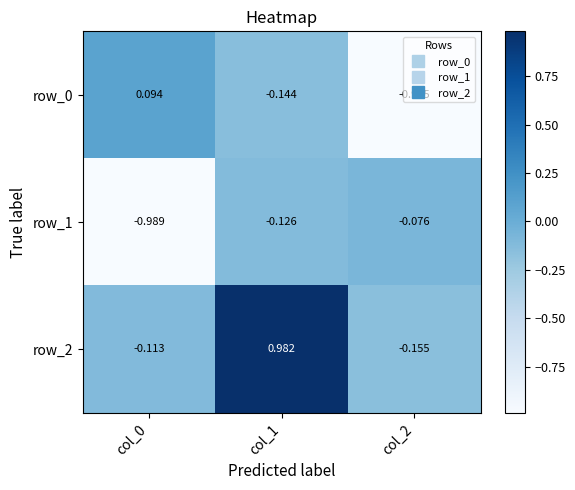

Is the value of row_1 at col_0 greater than the value of row_2 at col_0?

No